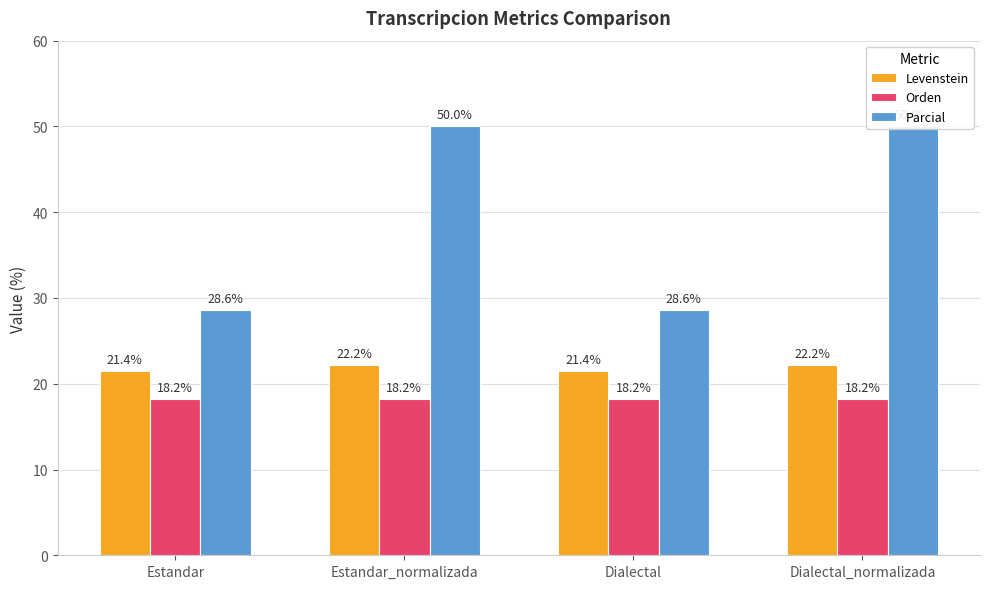

The value of Orden at Dialectal_normalizada is 4.0. True or false?

False